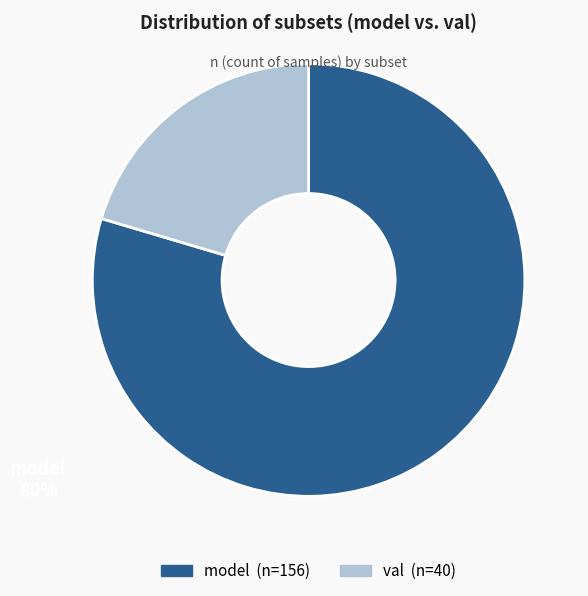

Count the number of slices in the pie.

2